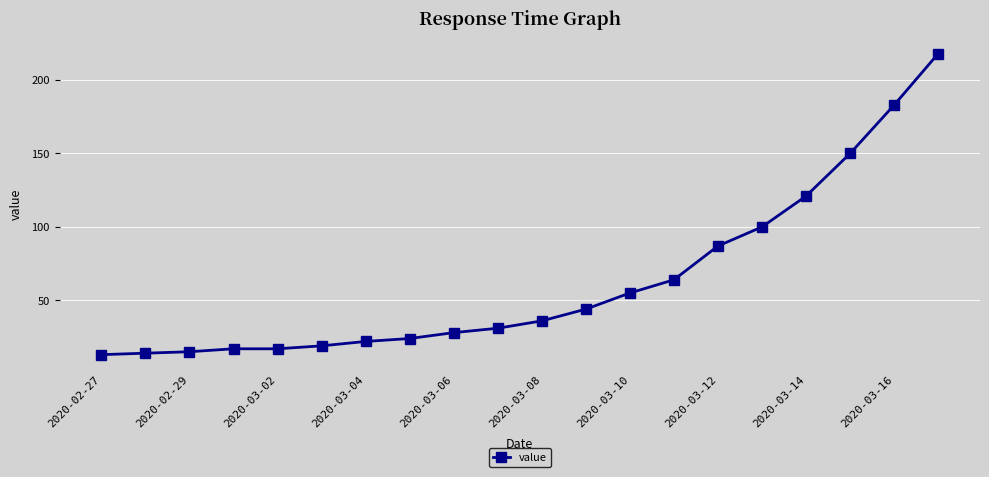

What is the maximum value shown in the chart?

218